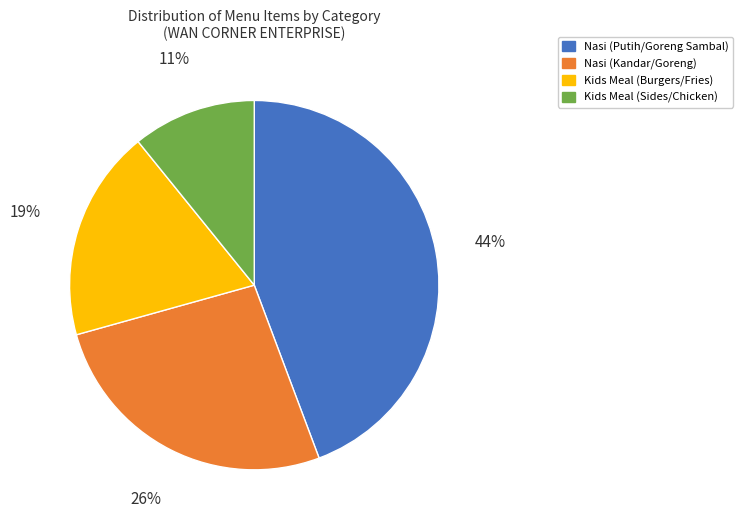

Is there a majority slice in this chart?

No